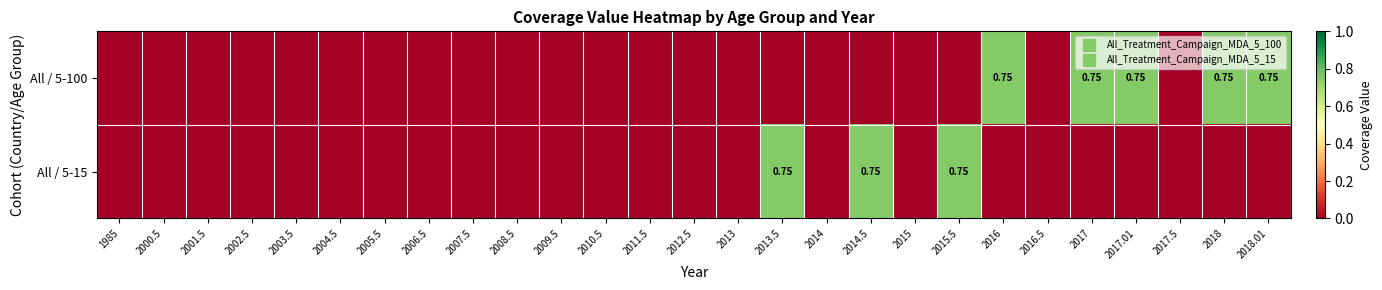

What is the sum of all All / 5-100 values?

3.8